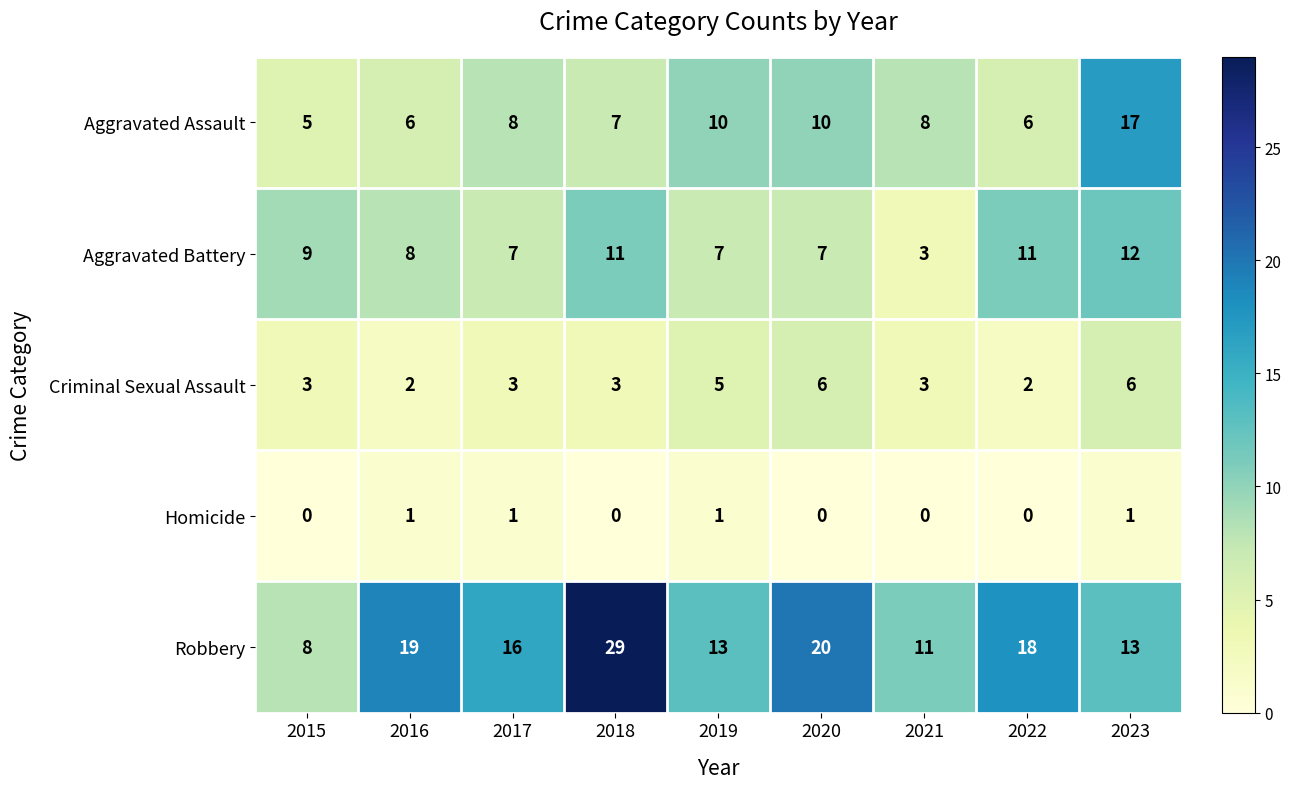

What is the total value across all series at 2020?

43